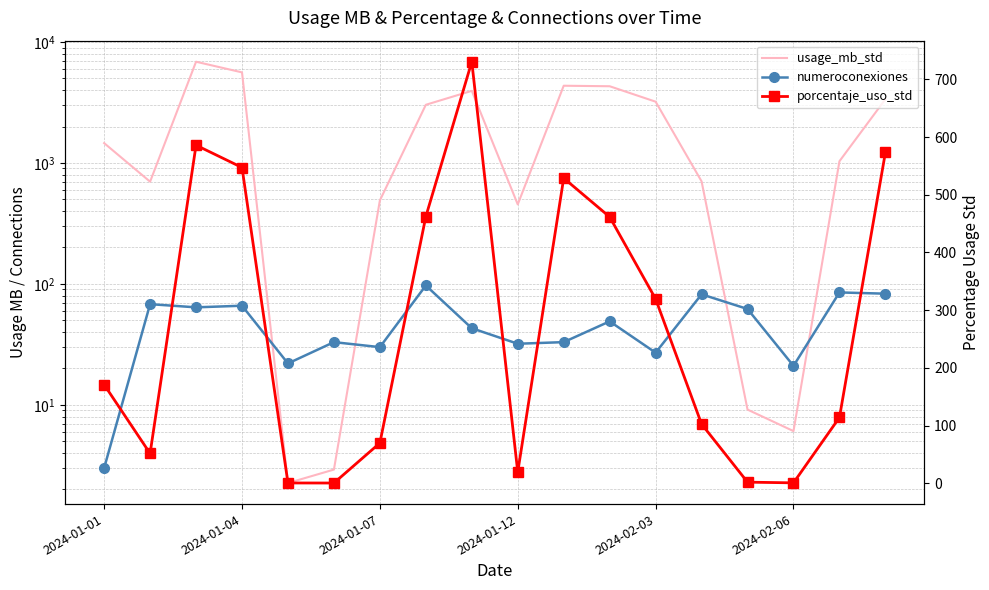

Which series has the largest total across all categories?

usage_mb_std